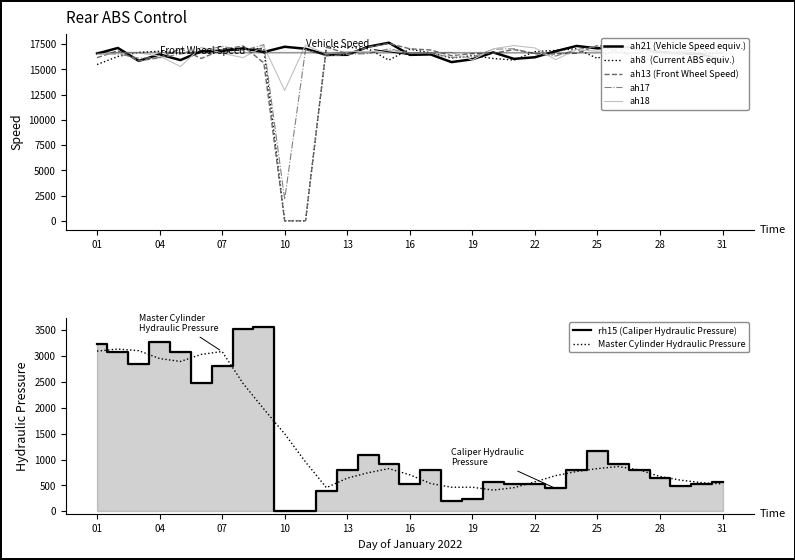

True or false: ah21 and rh15 cross at least once.

False